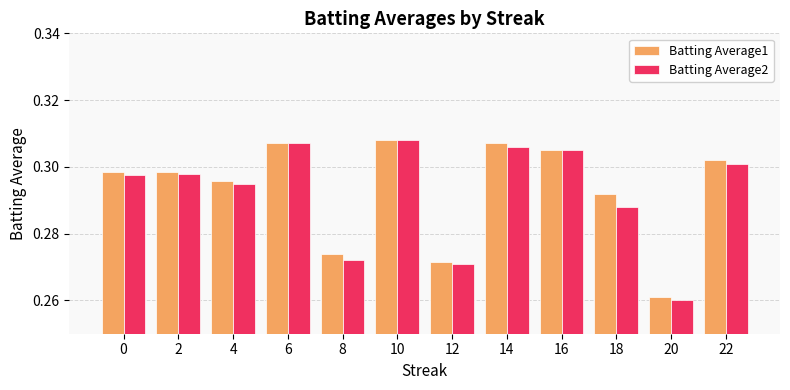

Which category has the lowest value in the Batting Average2 series?

20